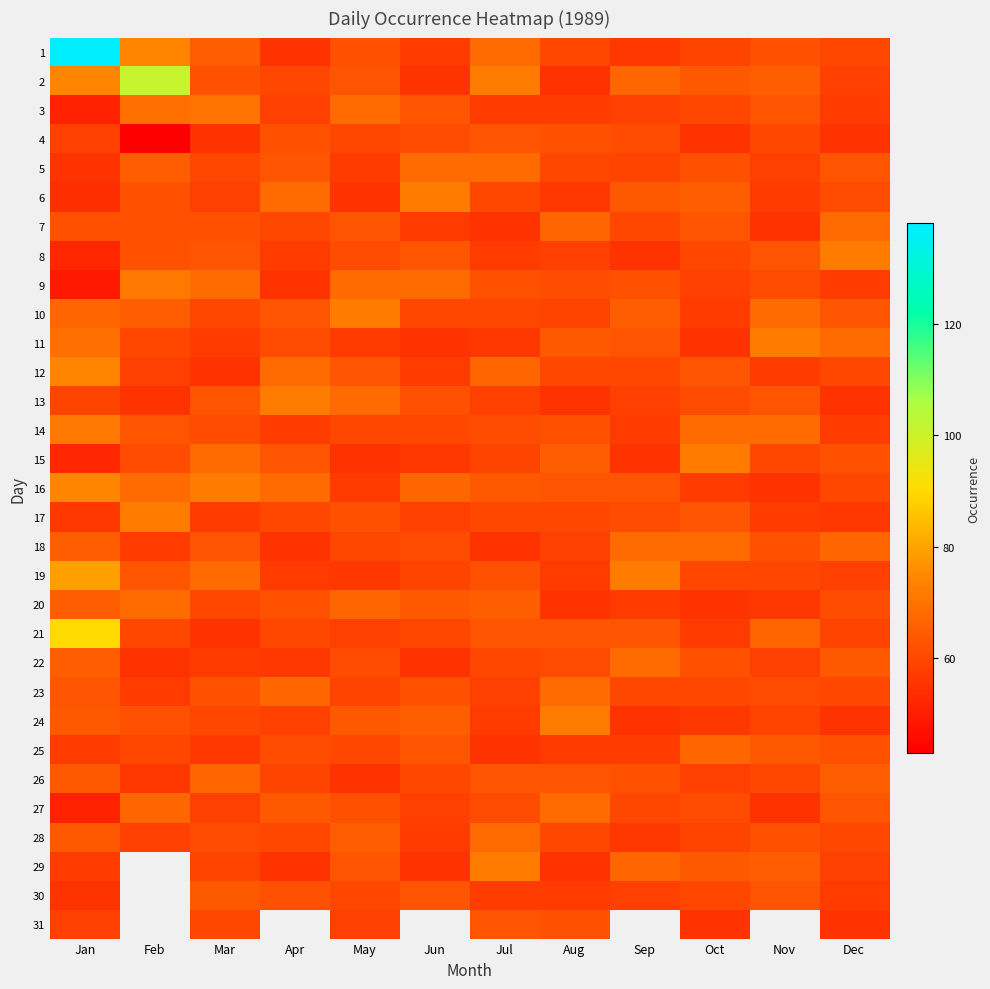

What is the greatest value displayed?

138.0